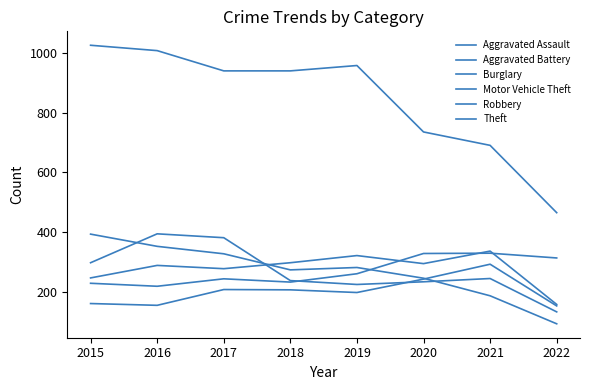

How many lines are shown in the chart?

6